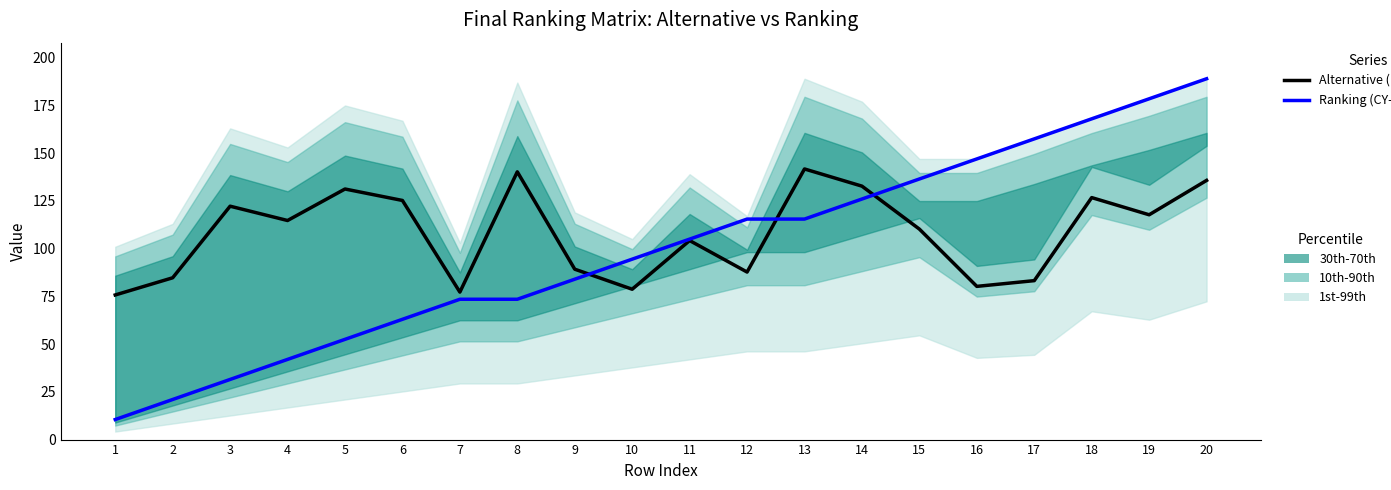

What is the highest value of the Alternative (LTM-style) series?

141.8